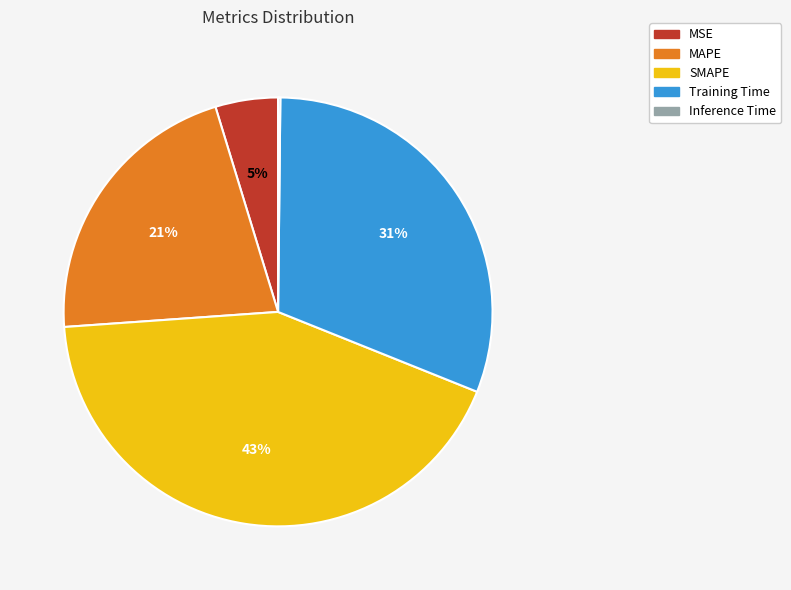

To the nearest percent, what portion does MAPE represent?

21%